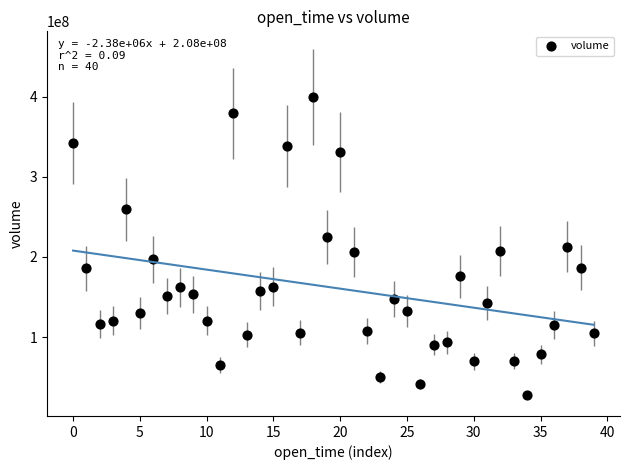

What is the range of Y values (max minus min)?

372561542